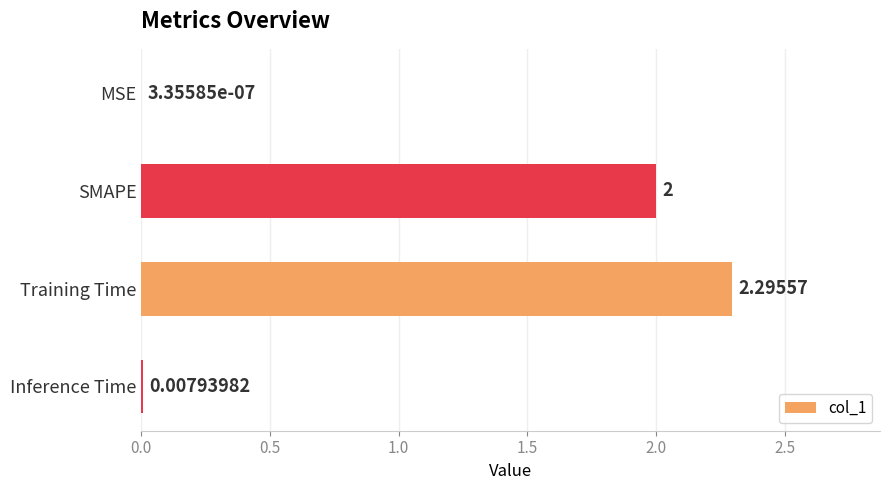

At which category does the chart reach its peak across all series?

Training Time